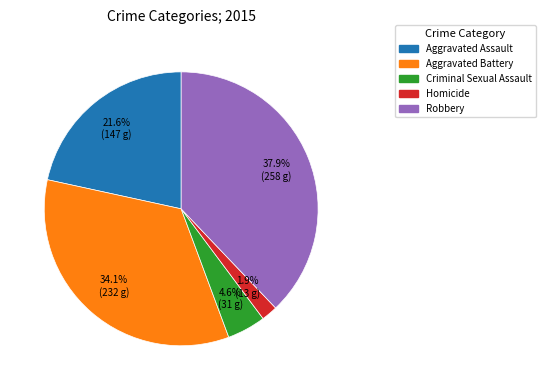

Approximately how many times larger is the value at Robbery compared to Aggravated Battery?

1.1